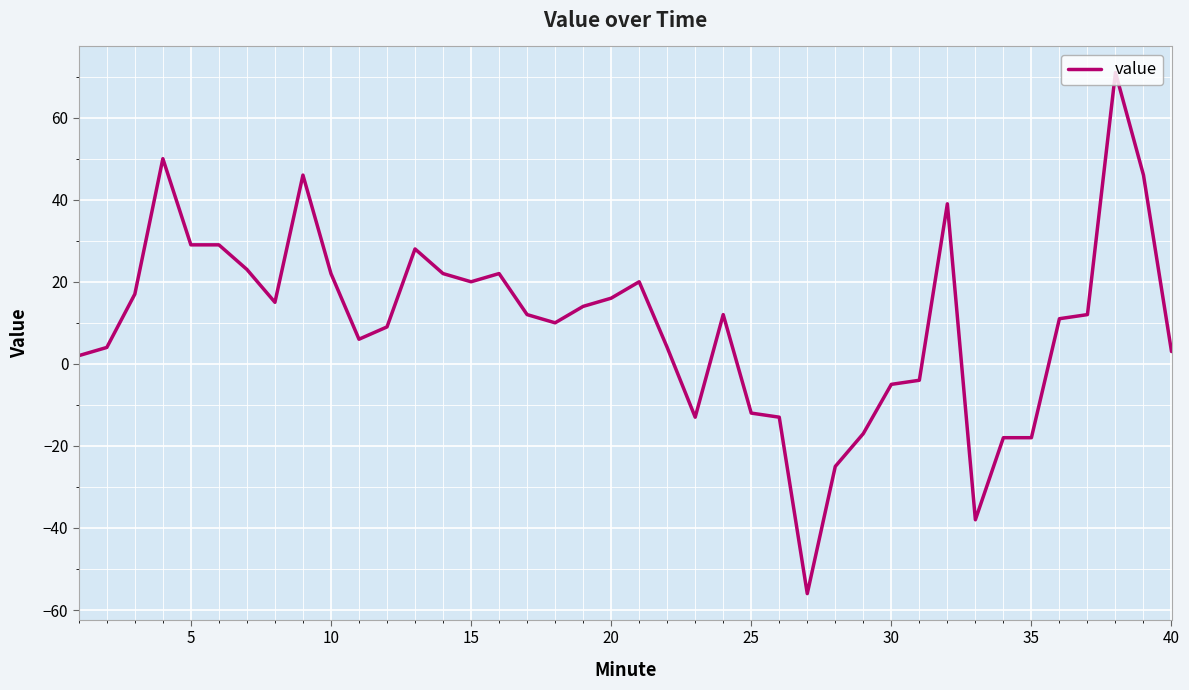

What is the smallest value displayed?

-56